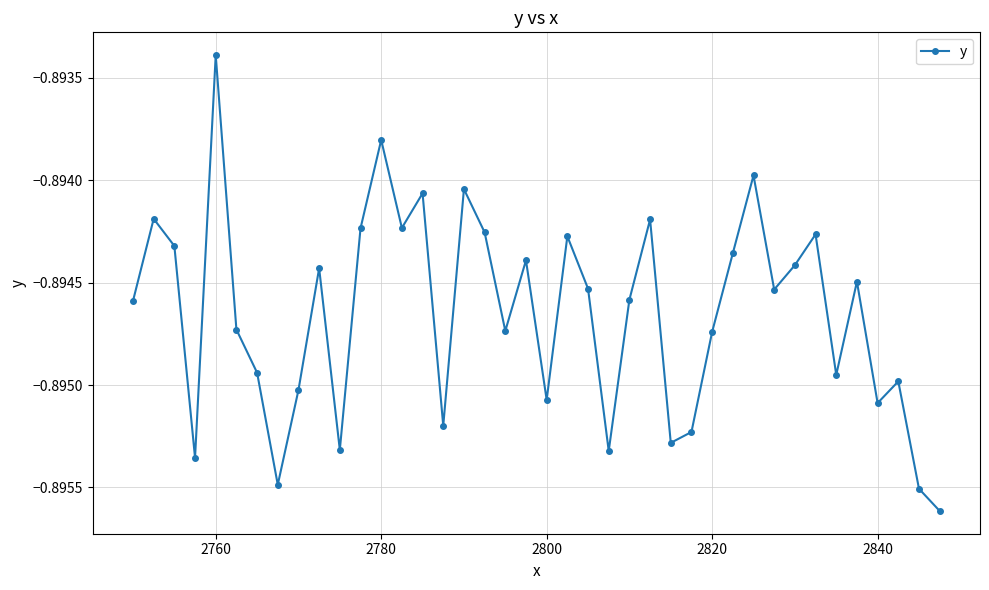

True or false: the data has more than 1 interior local peaks.

True